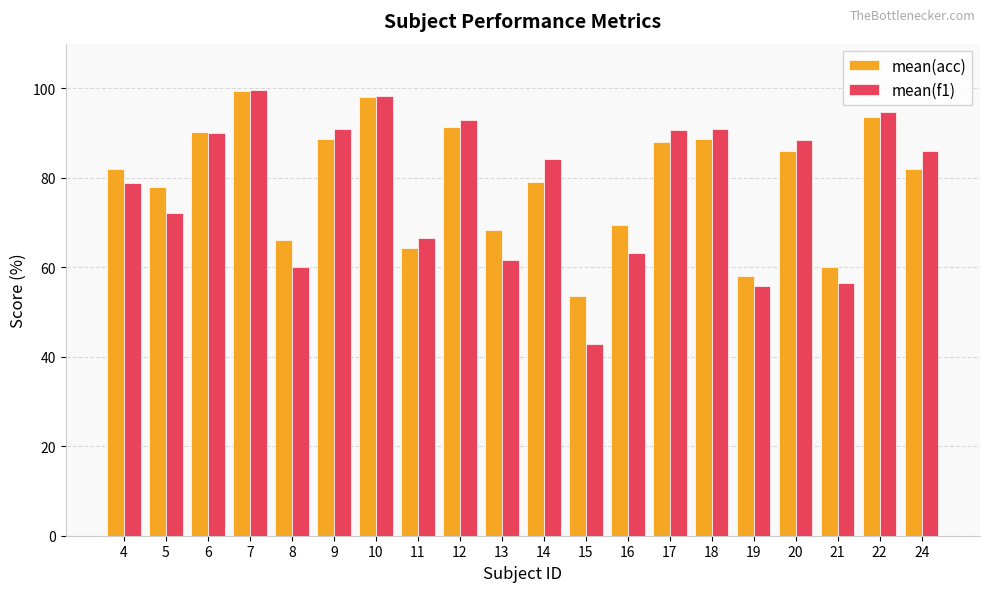

Count the number of data series in this chart.

2